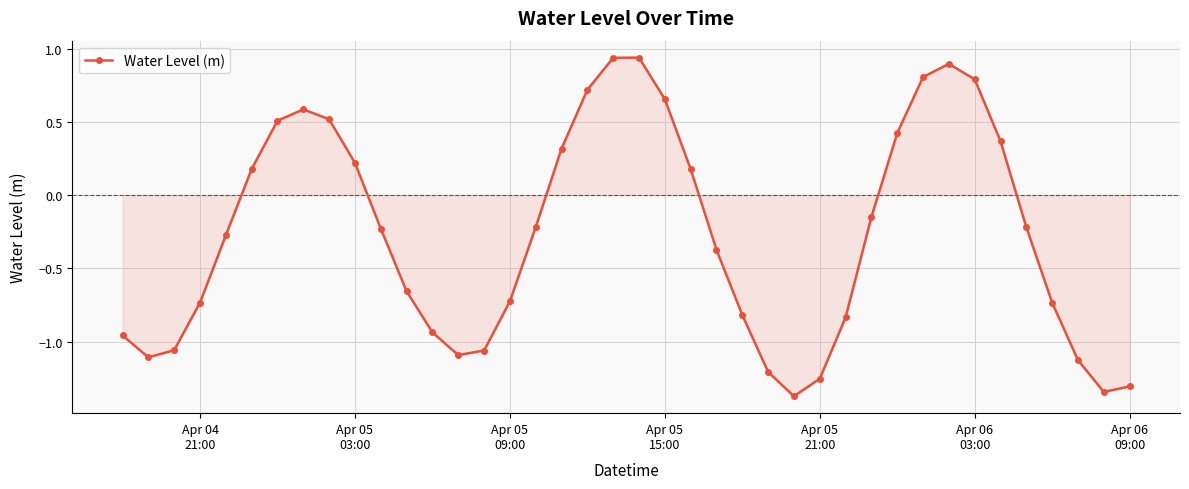

What is the sum of all values?

-10.8